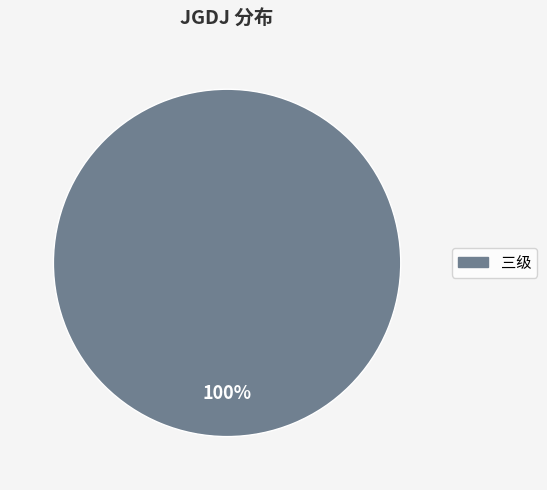

Is there a majority slice in this chart?

Yes